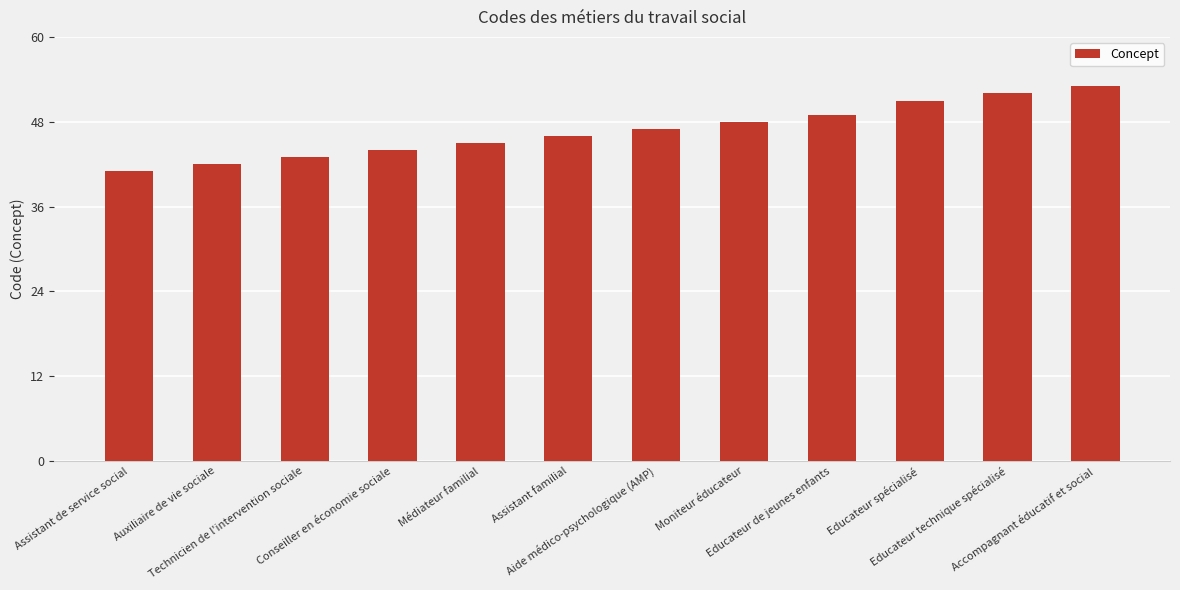

Which label corresponds to the largest value in the chart?

Accompagnant éducatif et social